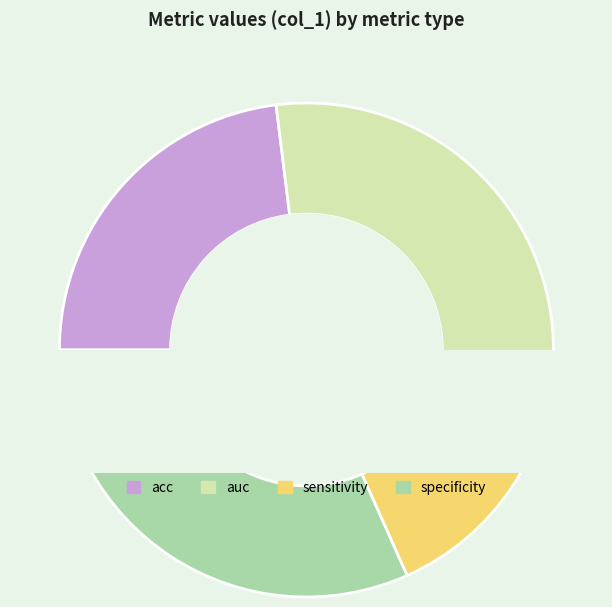

Count the number of slices in the pie.

4